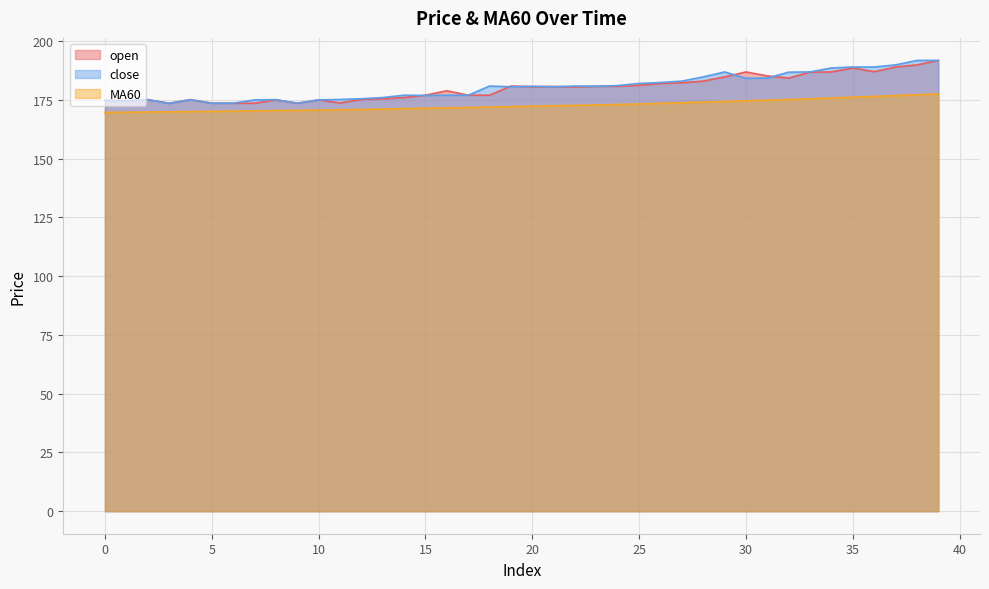

What is the minimum value for MA60?

169.7